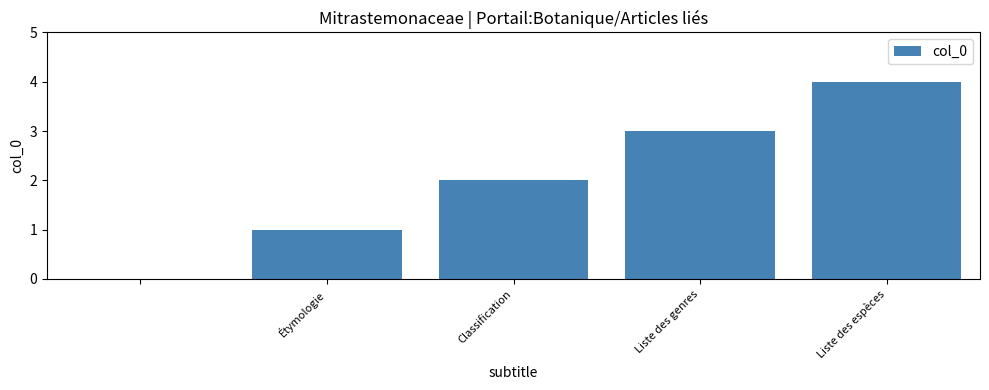

What is the maximum value shown in the chart?

4